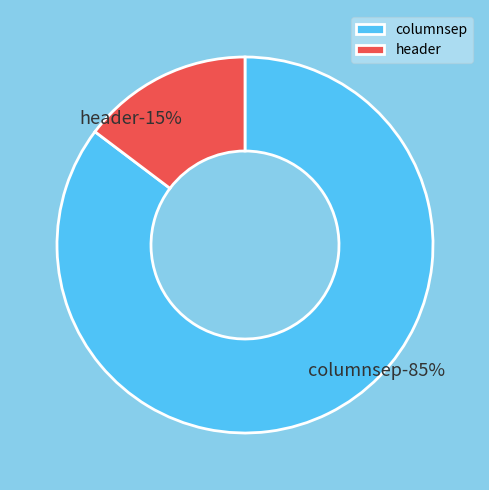

What is the total percentage of header and columnsep?

100.0%